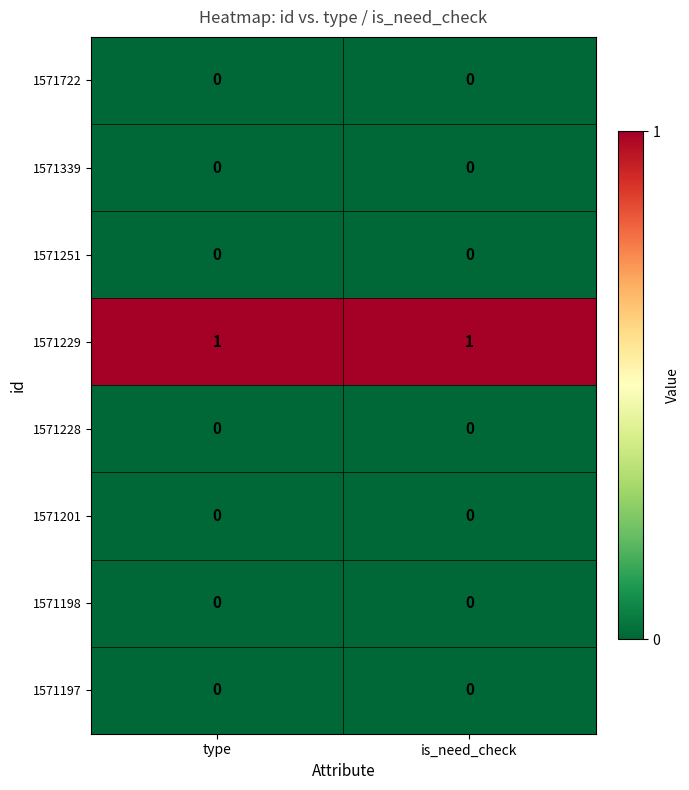

Is it true that 1571229 equals 2 at is_need_check?

False